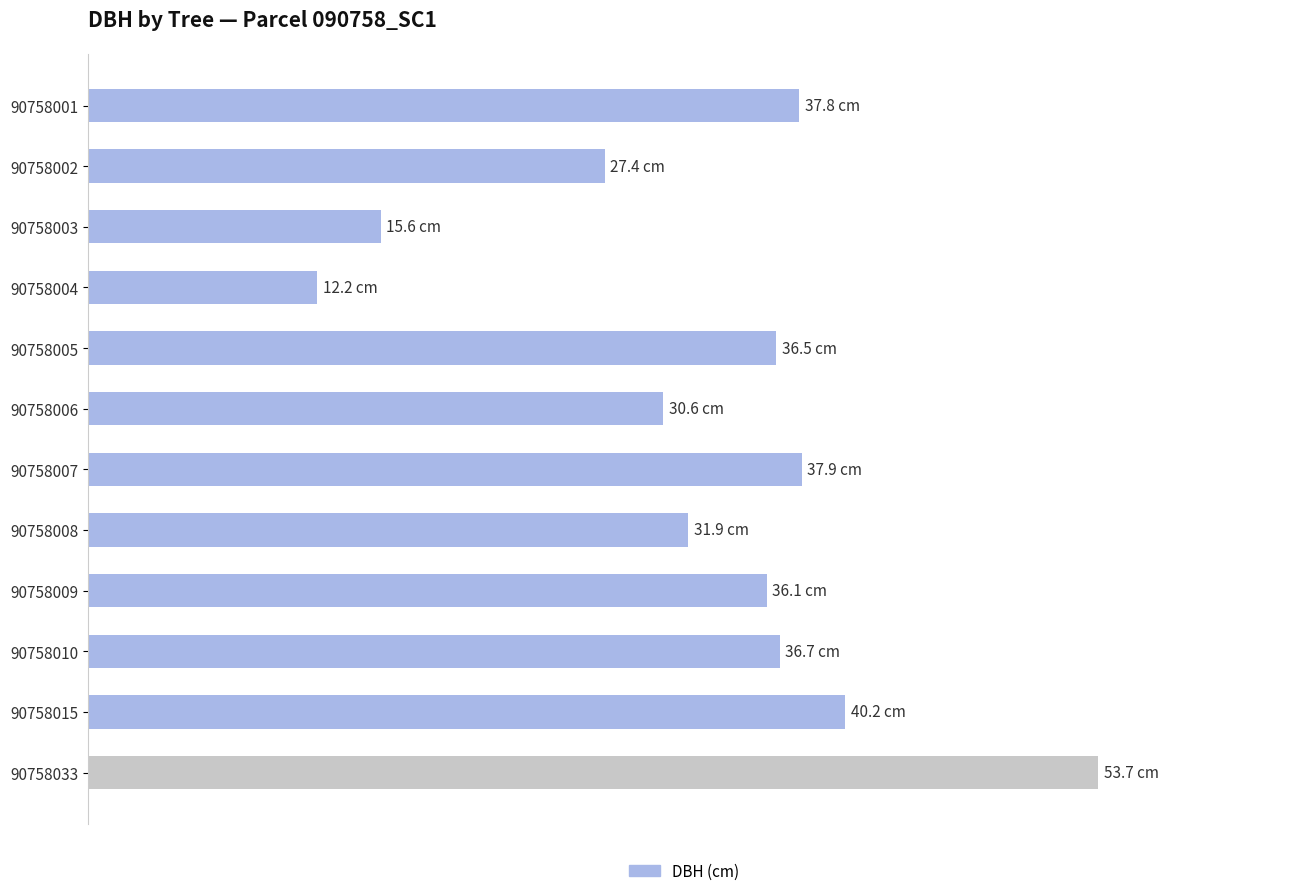

How many bars are there in total?

12